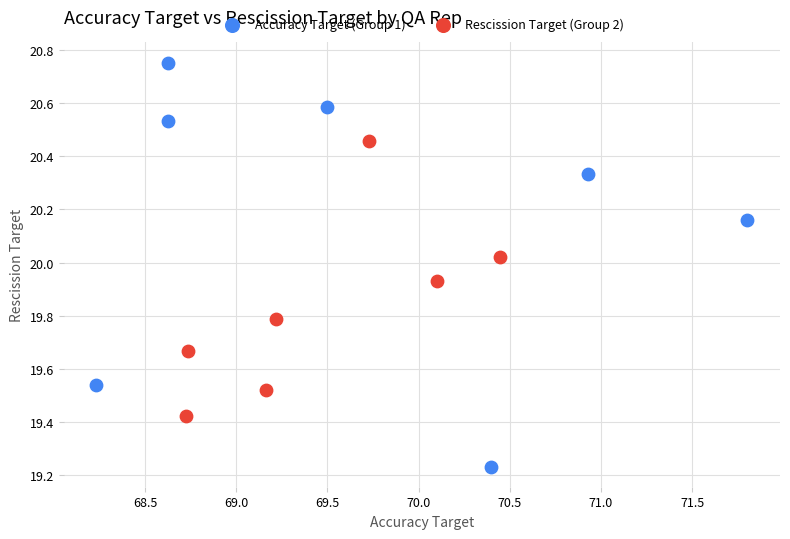

Which series contains the highest Y value?

Accuracy Target (Group 1)